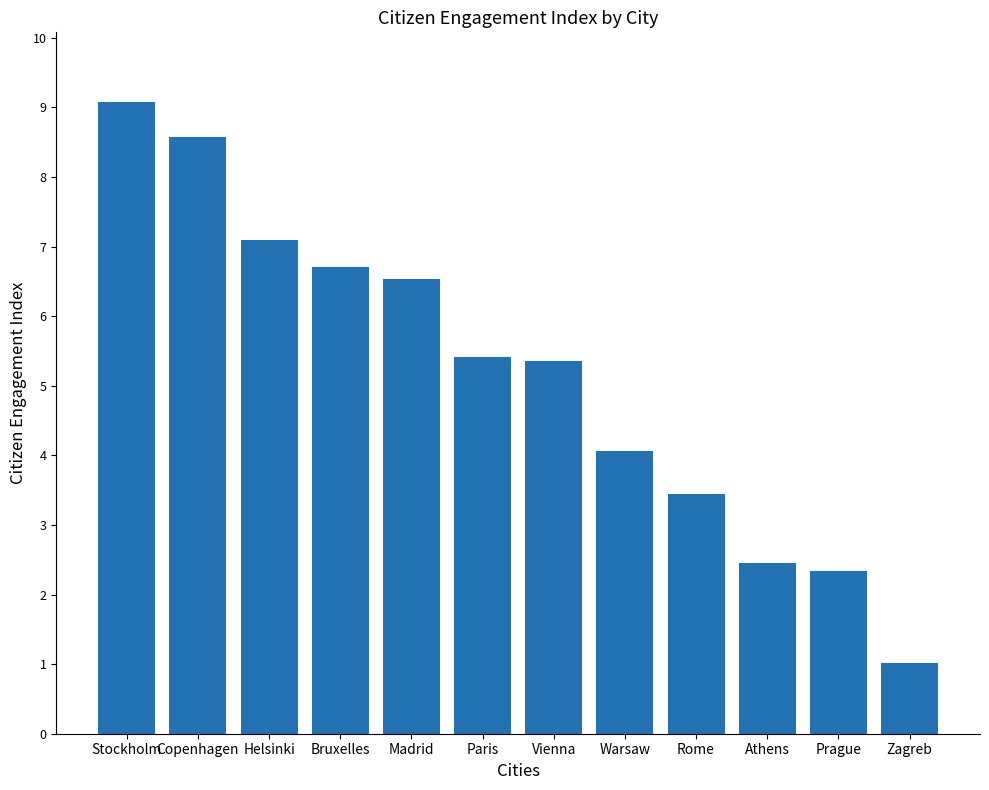

What is the difference between the maximum and second lowest values?

6.7